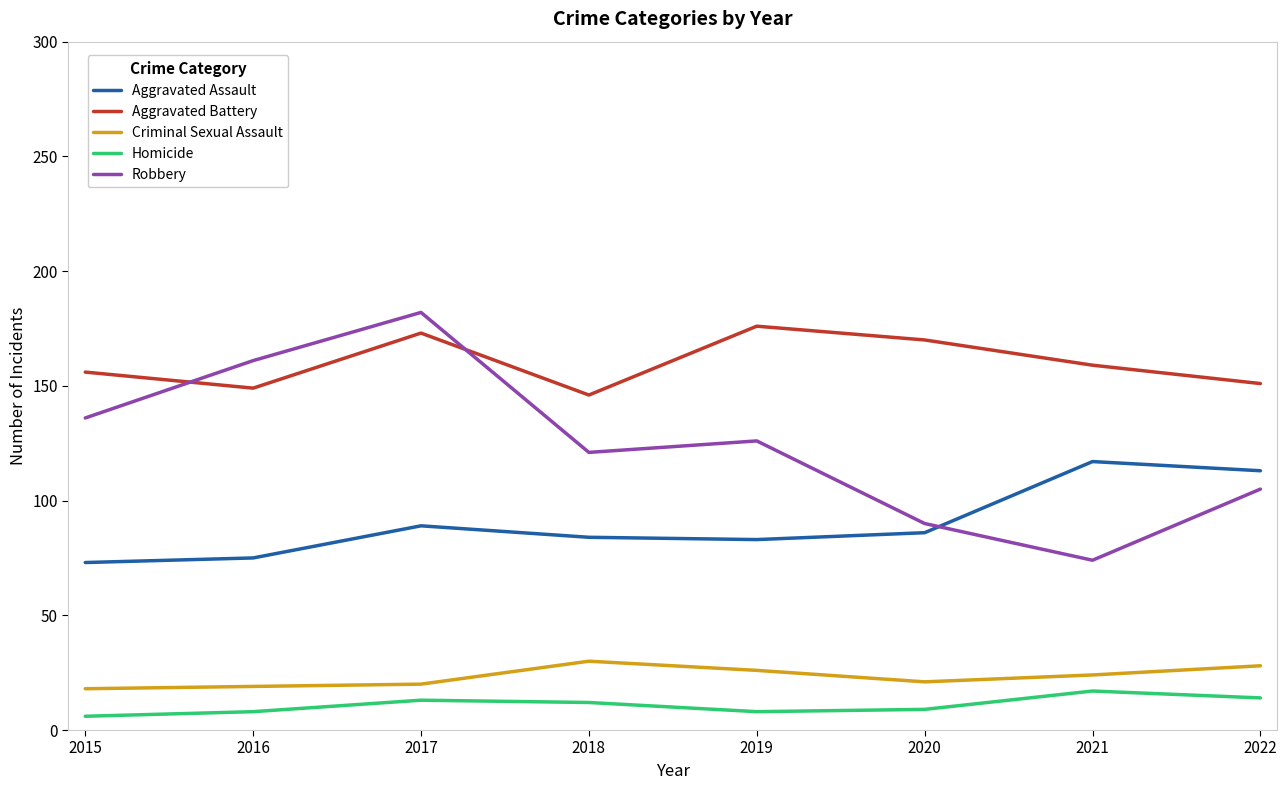

True or false: Criminal Sexual Assault and Aggravated Assault intersect in this chart.

False